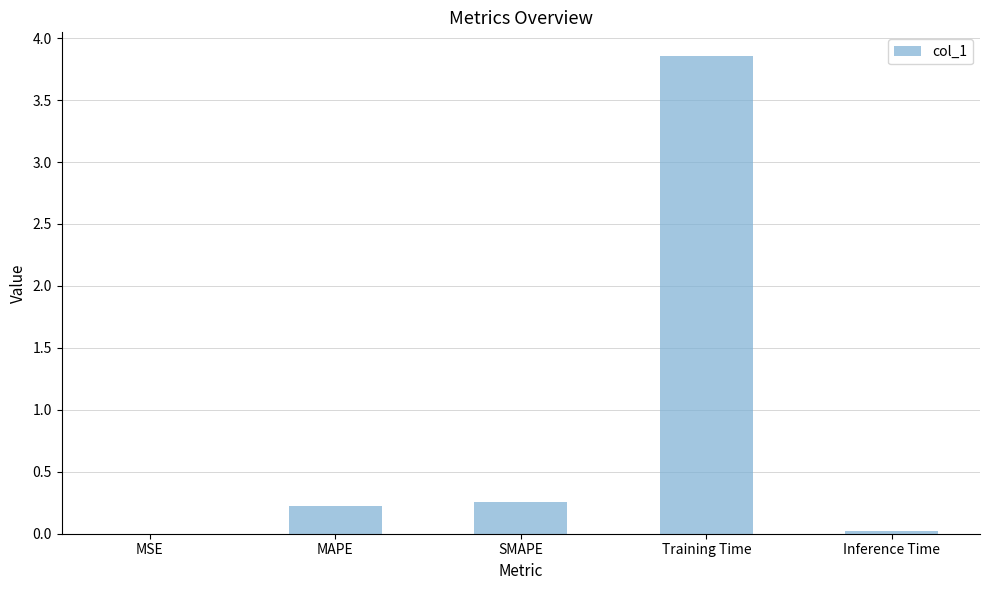

Which has a higher value, MAPE or Inference Time?

MAPE